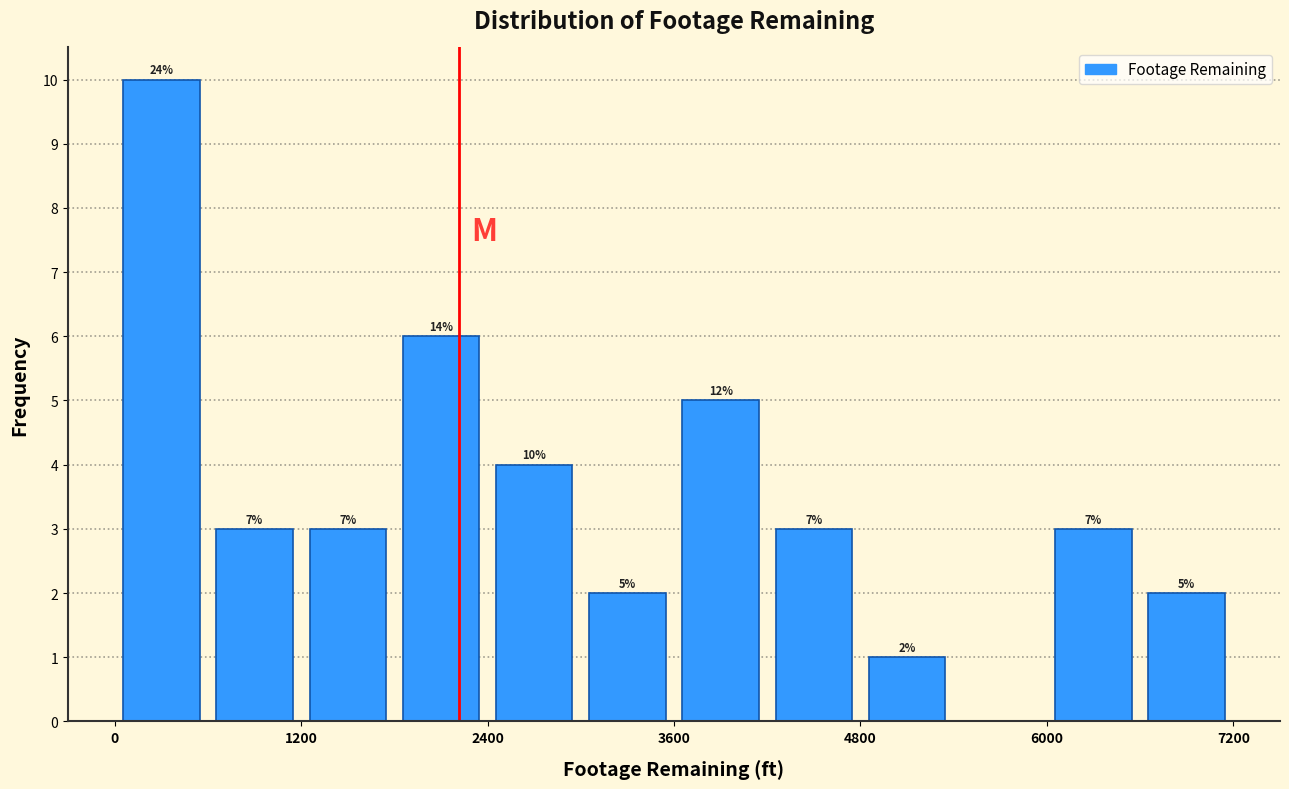

Read against the x-axis, roughly where is the centre of the tallest bar?

400